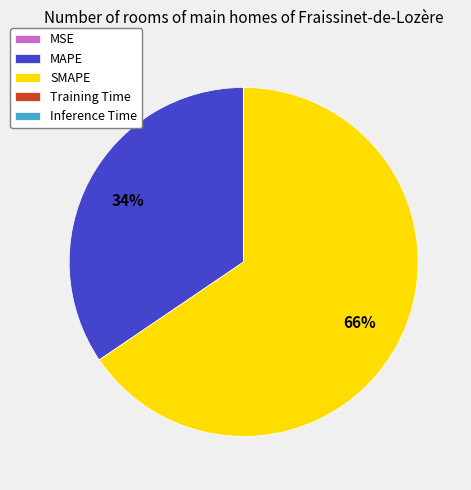

Is there any slice that represents more than half of the pie?

Yes